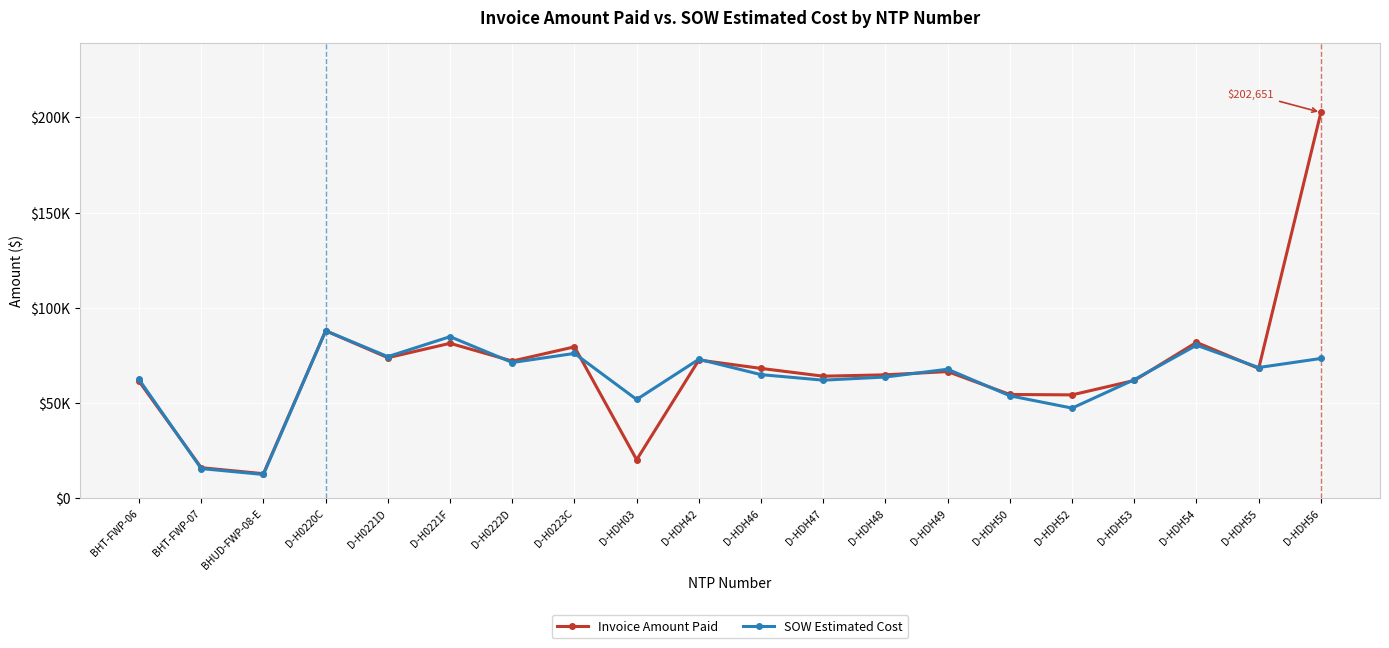

List the series in order of their overall mean, lowest first.

SOW Estimated Cost, Invoice Amount Paid